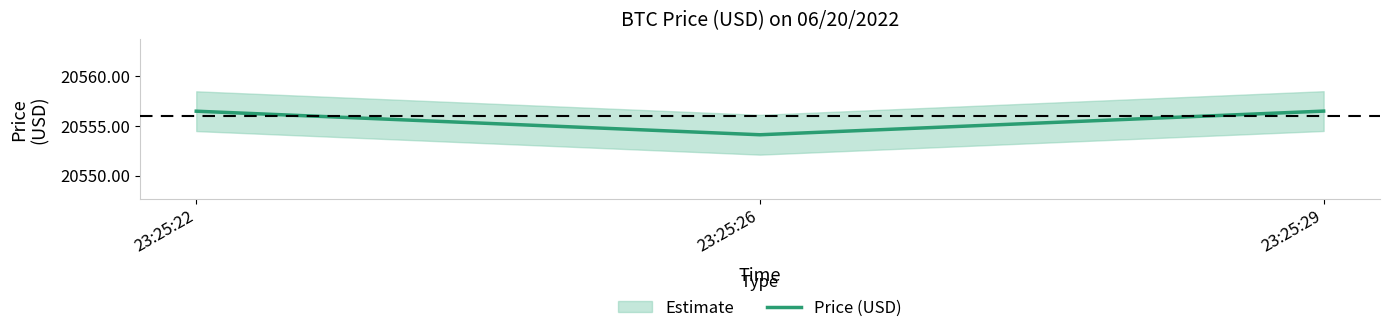

List the labels in order of value, largest first.

23:25:29, 23:25:22, 23:25:26